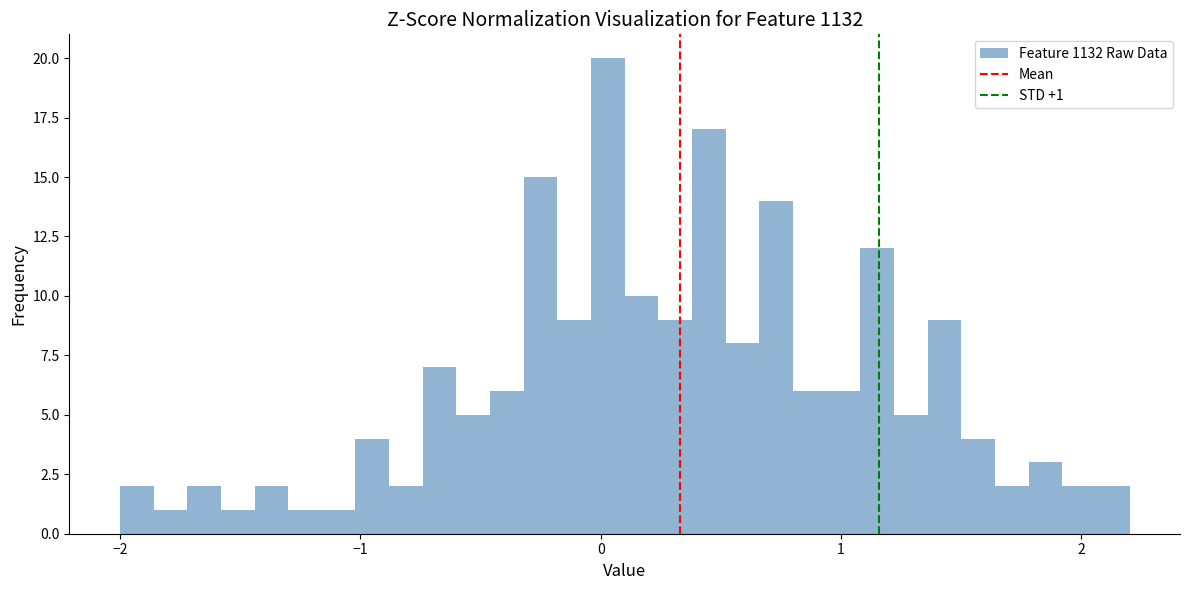

Around what value on the x-axis is the tallest bar? Give the approximate position of its centre, as read against the axis.

0.0